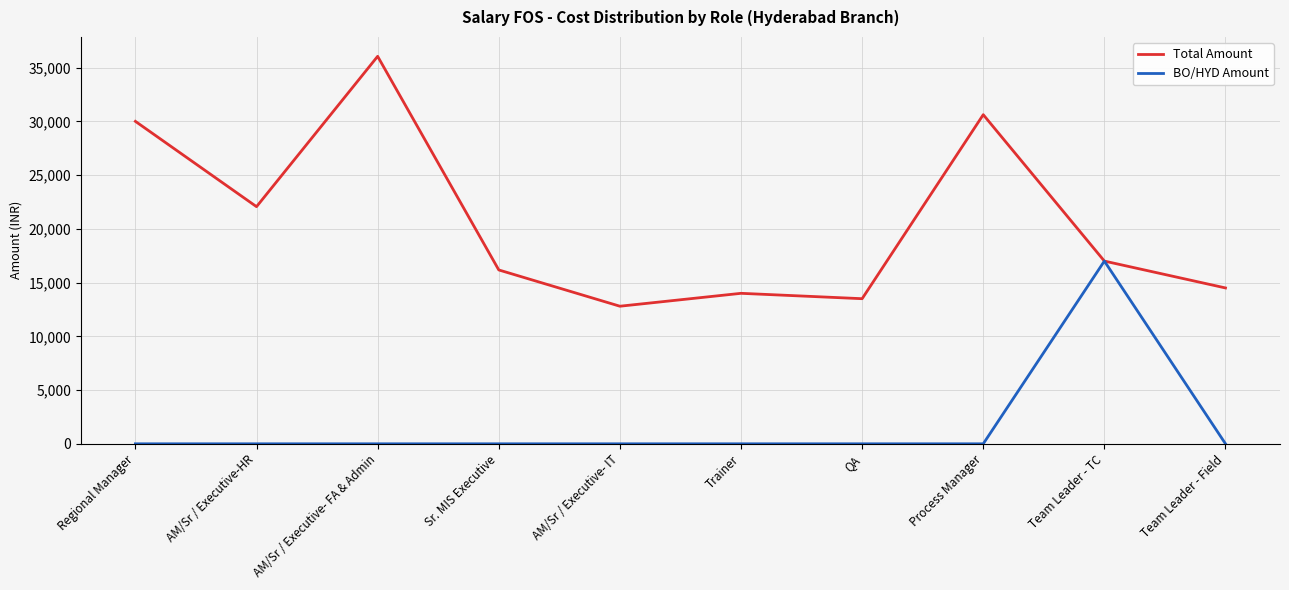

Reading left to right, extract all data points from this chart.

Total Amount: Regional Manager=30000	AM/Sr / Executive-HR=22062	AM/Sr / Executive- FA & Admin=36050	Sr. MIS Executive=16175	AM/Sr / Executive- IT=12800	Trainer=14000	QA=13500	Process Manager=30620	Team Leader - TC=17000	Team Leader - Field=14500
BO/HYD Amount: Regional Manager=0	AM/Sr / Executive-HR=0	AM/Sr / Executive- FA & Admin=0	Sr. MIS Executive=0	AM/Sr / Executive- IT=0	Trainer=0	QA=0	Process Manager=0	Team Leader - TC=17000	Team Leader - Field=0